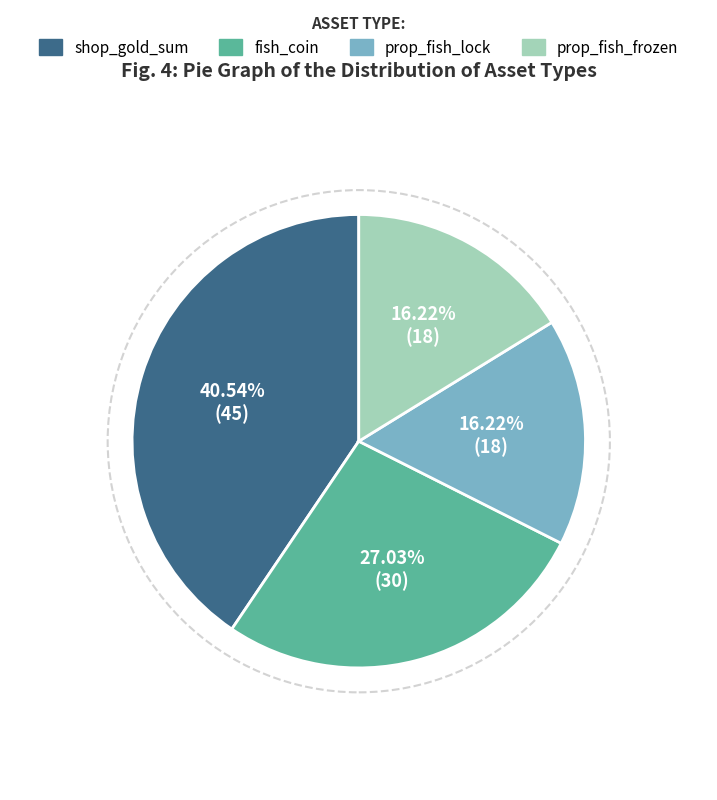

Does any single category account for the majority?

No